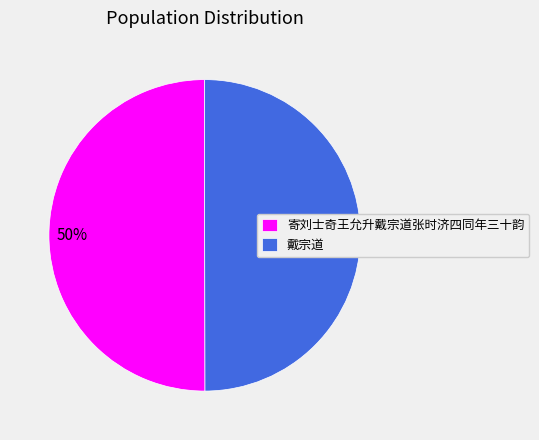

To the nearest percent, what is the average slice percentage?

50%